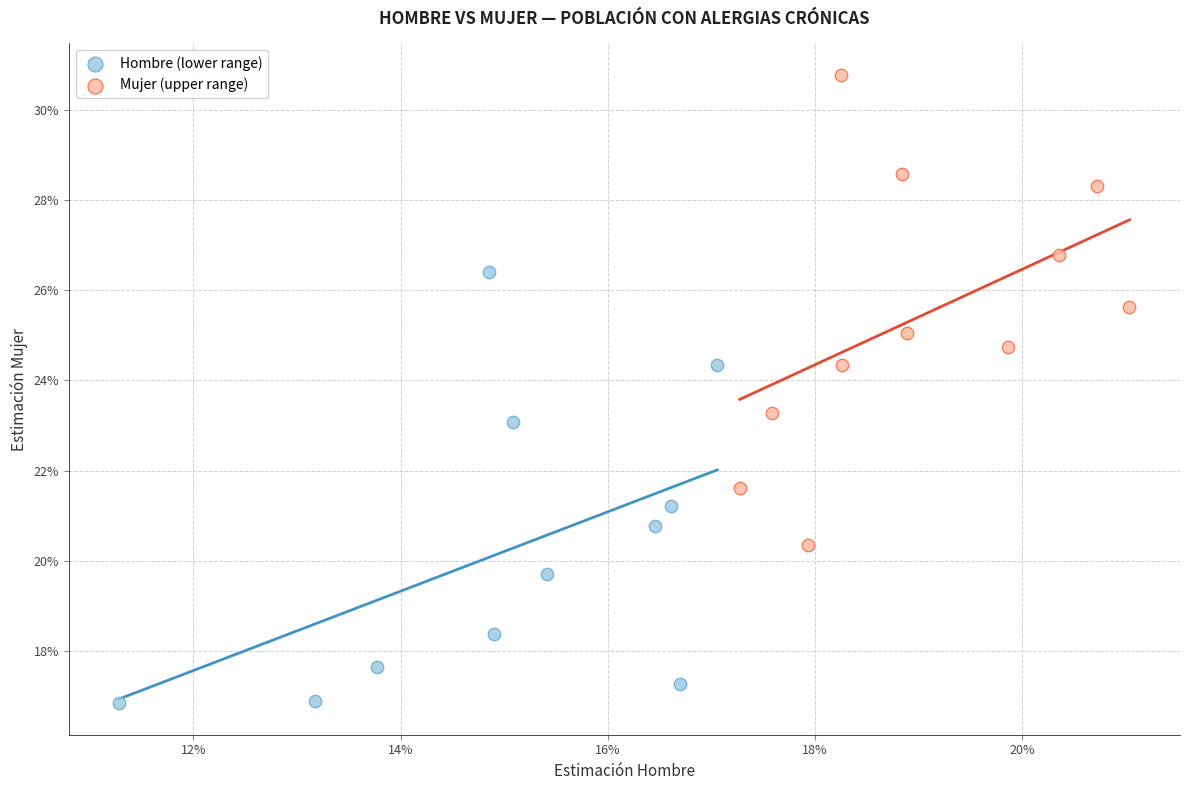

What are all the series names shown in the legend?

Hombre (lower range), Mujer (upper range)